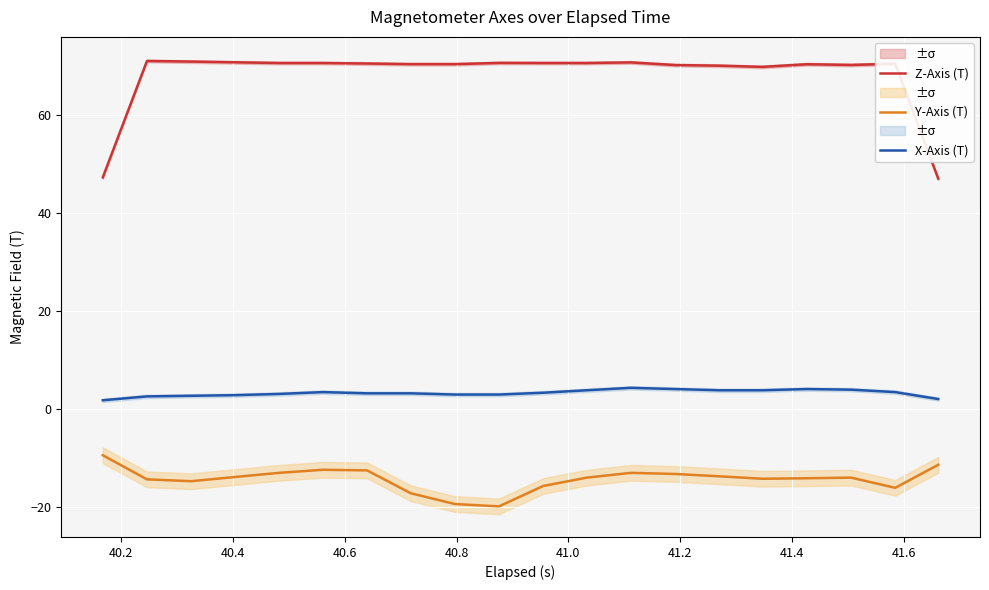

Reading left to right, list all the values displayed in this chart.

Z-Axis (T): 47.3	71.1	70.9	70.8	70.6	70.6	70.5	70.4	70.4	70.7	70.6	70.6	70.8	70.2	70.1	69.9	70.4	70.3	70.5	47.0
Y-Axis (T): -9.5	-14.5	-14.8	-14.0	-13.1	-12.5	-12.6	-17.3	-19.5	-20.0	-15.8	-14.1	-13.1	-13.3	-13.8	-14.3	-14.2	-14.1	-16.2	-11.5
X-Axis (T): 1.7	2.5	2.6	2.8	3.0	3.4	3.1	3.1	2.9	2.9	3.3	3.8	4.3	4.0	3.8	3.8	4.0	3.9	3.4	2.0